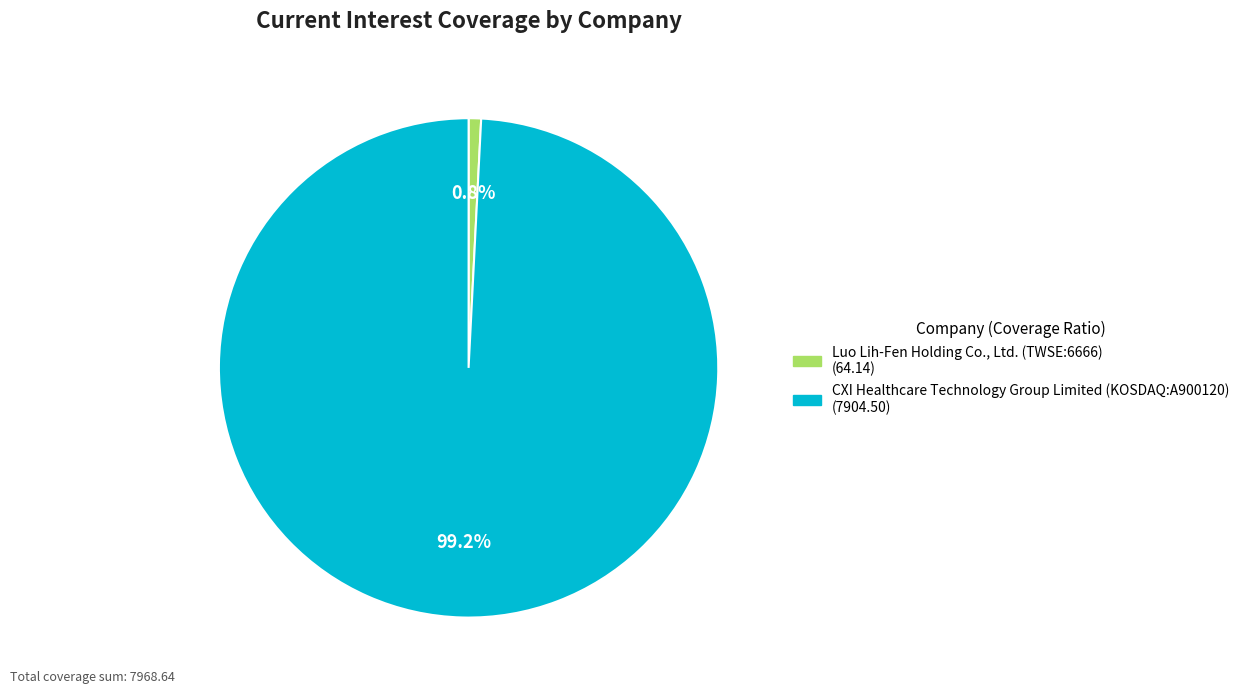

To the nearest percent, what percentage of the pie is CXI Healthcare Technology Group Limited (KOSDAQ:A900120)?

99%